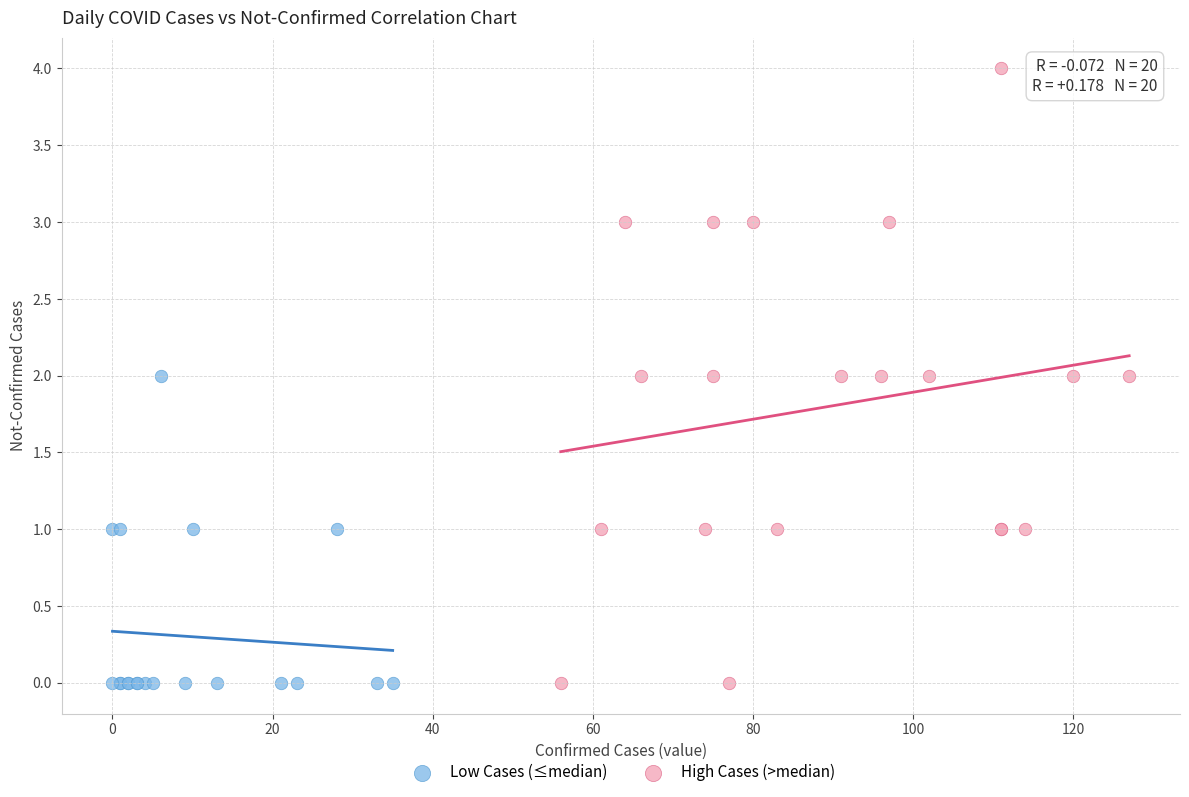

Which series reaches the maximum Y coordinate?

High Cases (>median)